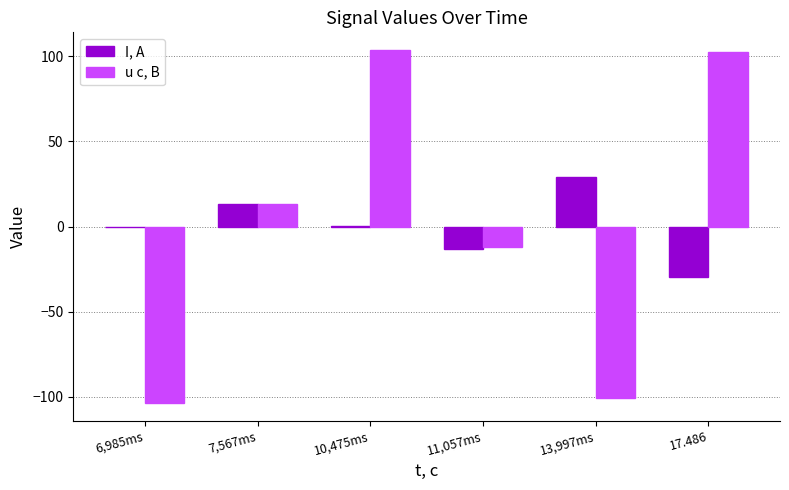

Are the bars grouped side by side (vs. stacked)?

Yes